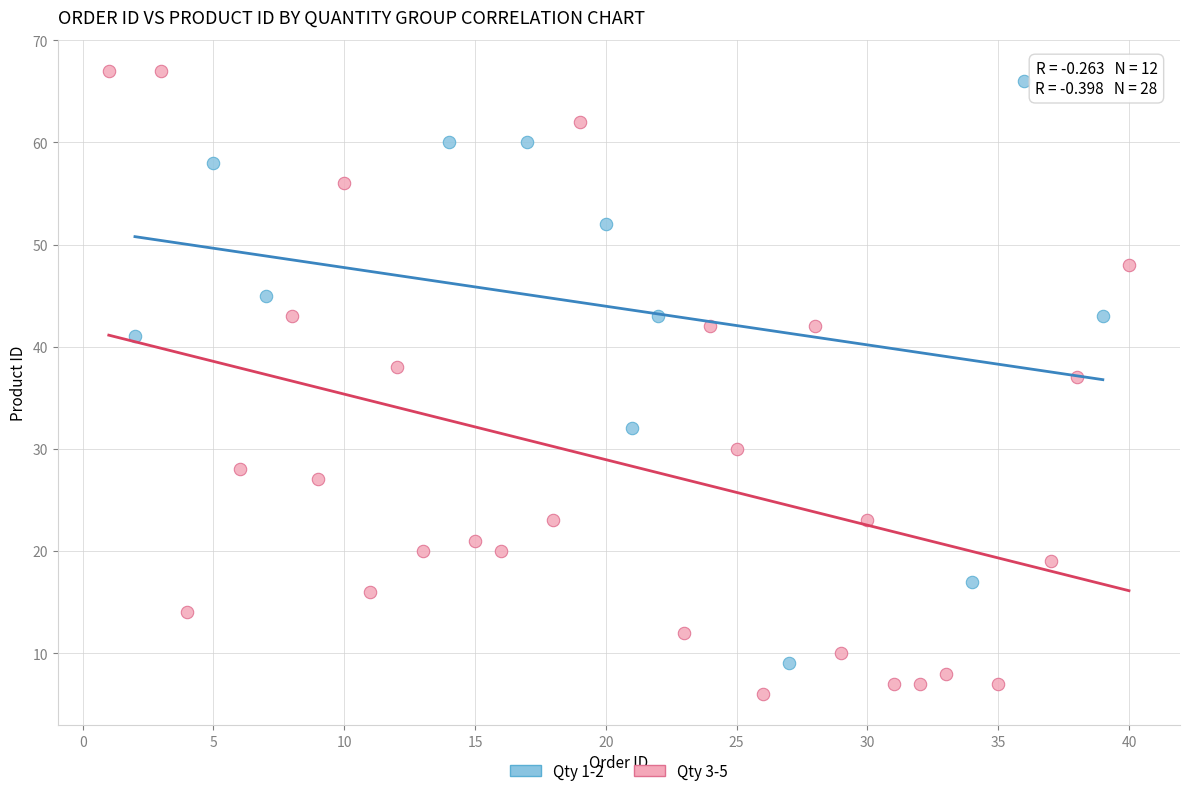

Which series reaches the minimum Y coordinate?

Qty 3-5